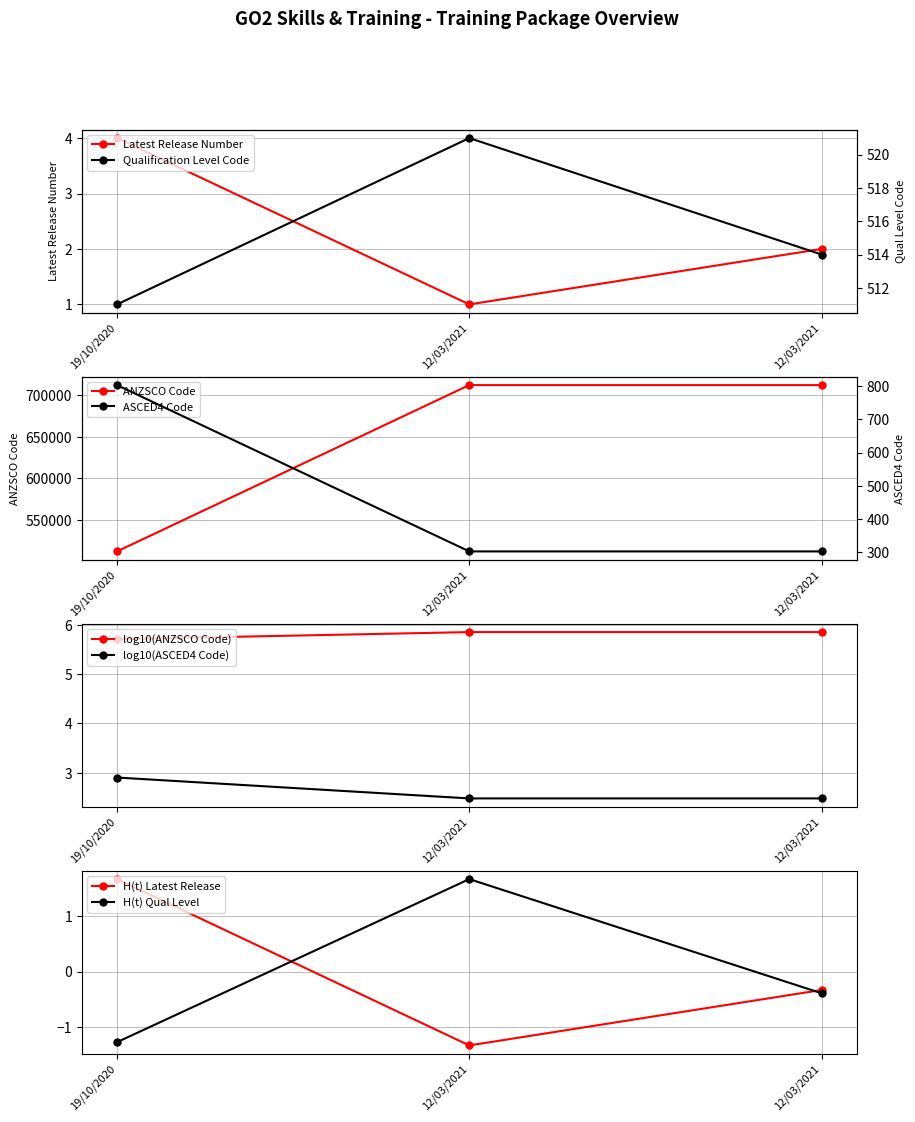

How many values in H(t) Latest Release are above zero?

1